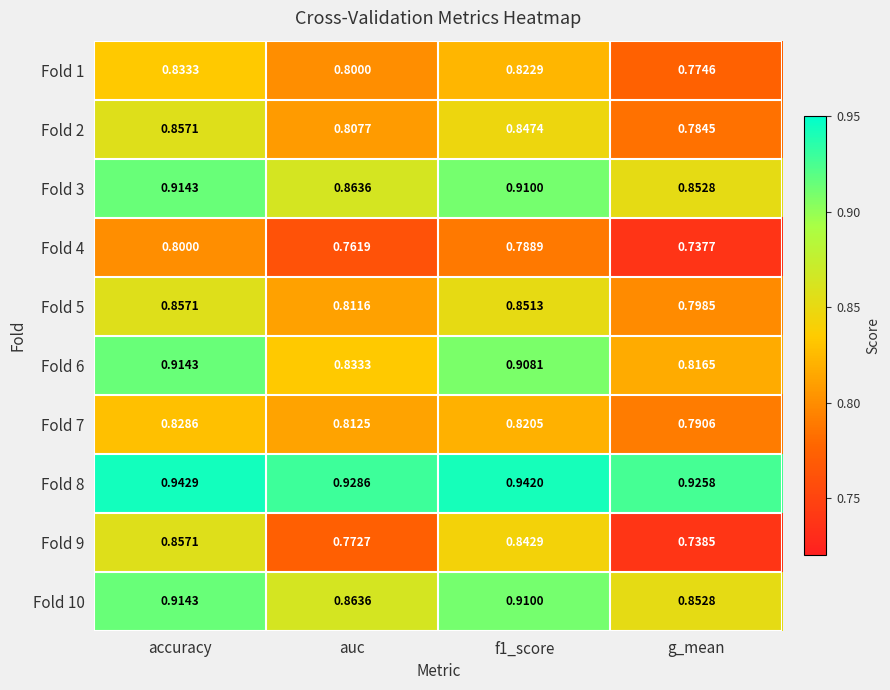

Which category has the lowest value in the Fold 1 series?

g_mean